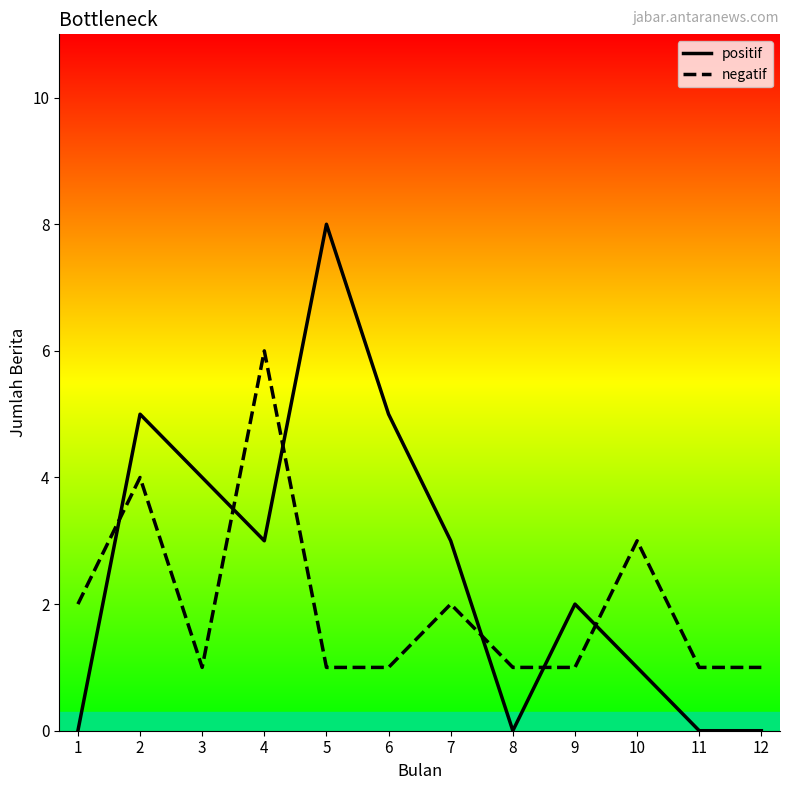

What is the maximum value for positif?

8